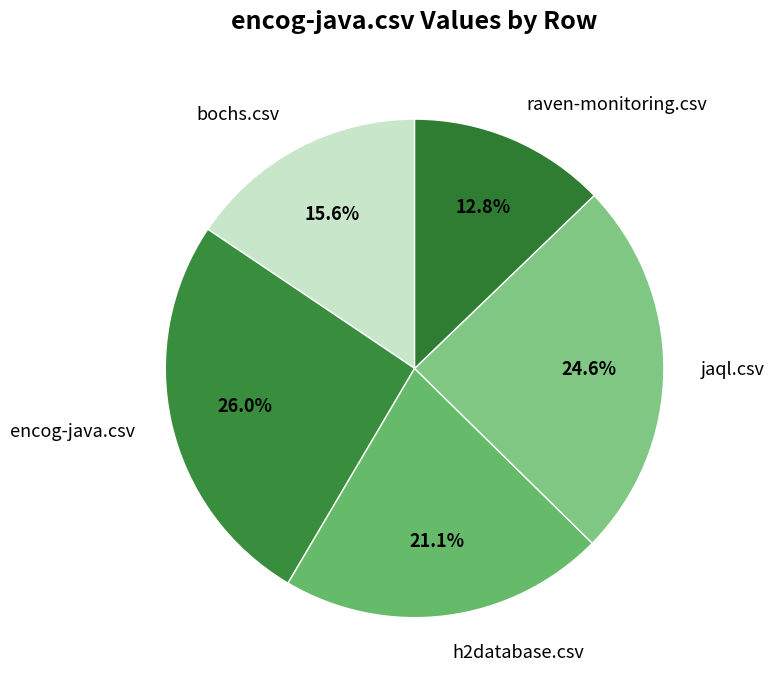

What percentage is the jaql.csv slice, to the nearest percent?

25%